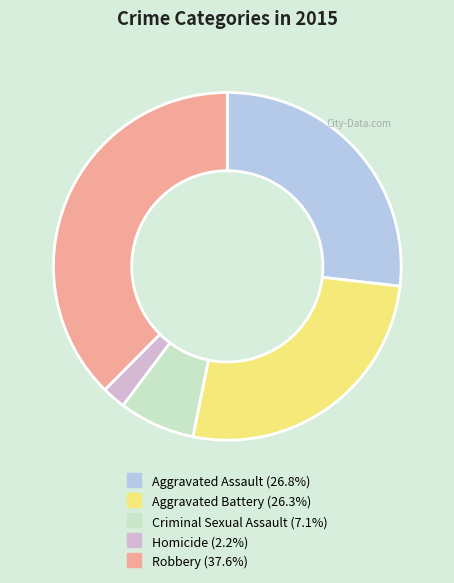

Is the sum of Aggravated Battery and Aggravated Assault greater than half?

Yes